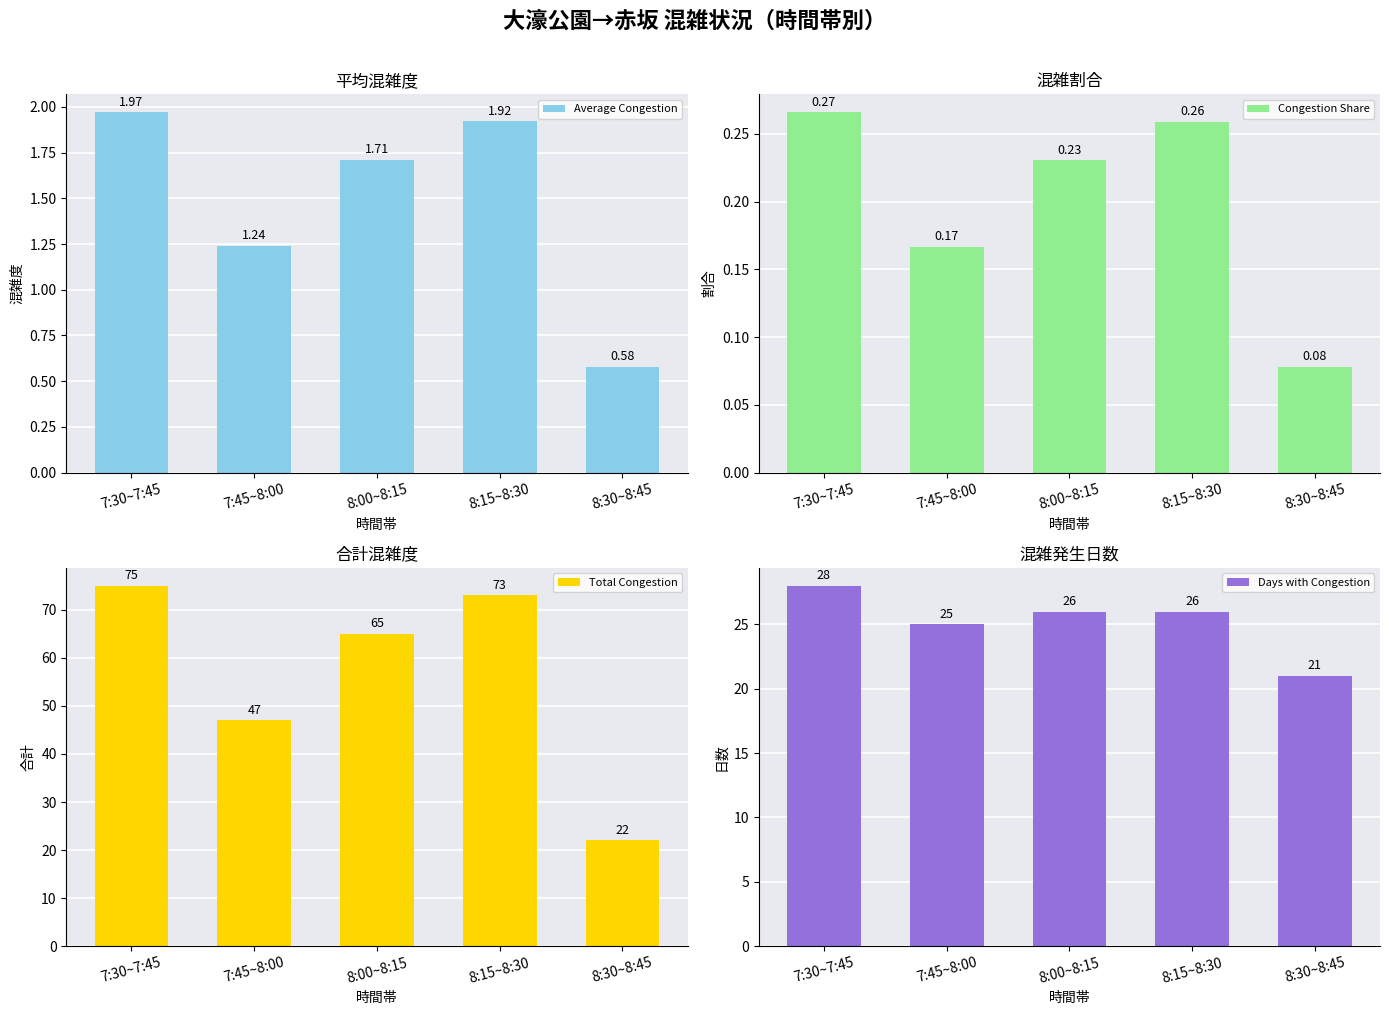

What is the greatest value displayed?

75.0